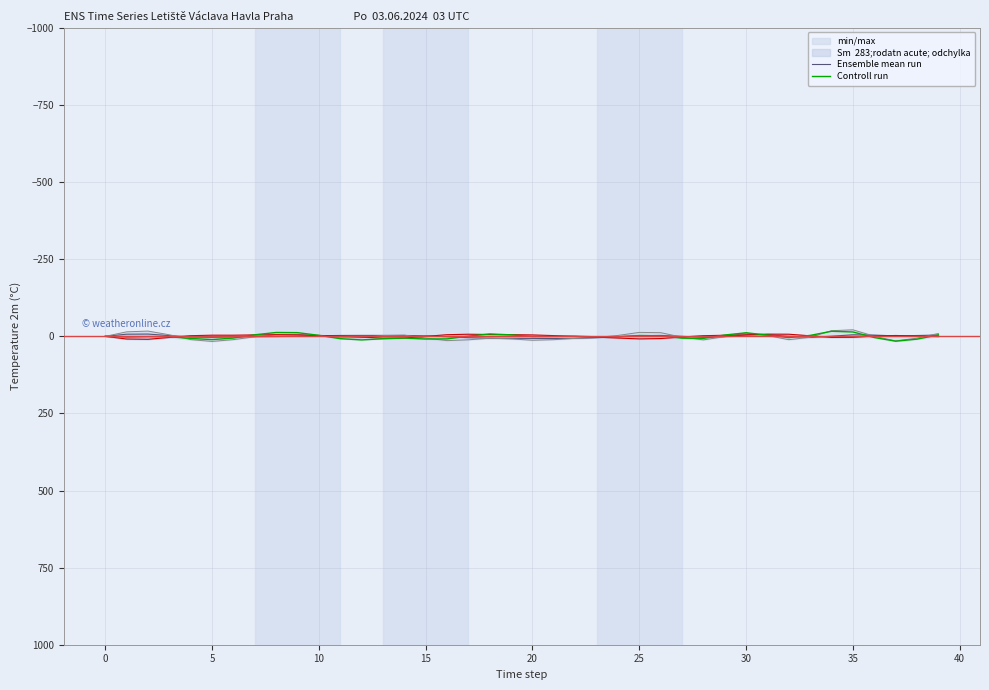

Reading left to right, what are all the values shown in this chart?

Ensemble mean run: -0.0	-7.0	-7.4	-2.3	2.3	3.1	1.9	1.0	0.7	-0.4	-1.9	-2.9	-3.1	-3.1	-2.9	-1.7	1.2	4.4	6.0	6.3	6.7	7.1	6.4	4.3	1.2	-2.0	-2.9	-0.0	3.1	1.0	-4.6	-5.4	0.2	3.6	-0.4	-5.0	-4.0	-1.5	-2.7	-4.0
Controll run: 0.0	2.3	1.0	1.3	6.8	10.5	5.5	-5.0	-12.5	-12.0	-3.3	7.6	11.6	7.8	5.6	8.7	8.2	-0.7	-7.7	-4.8	0.6	0.5	-0.6	1.6	1.5	-2.6	-1.7	5.9	6.7	-4.3	-11.5	-4.1	4.2	-3.1	-16.4	-14.2	3.8	15.7	9.1	-4.6